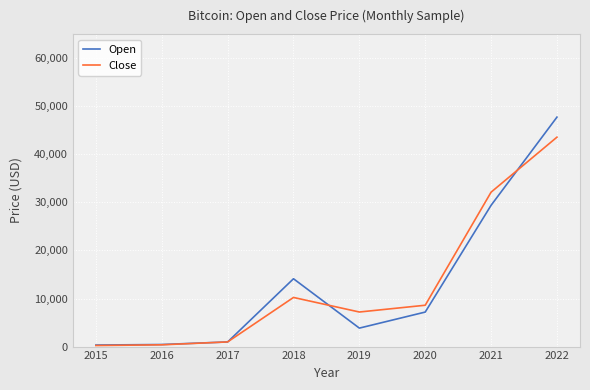

What is the average value of the Close series?

12908.4